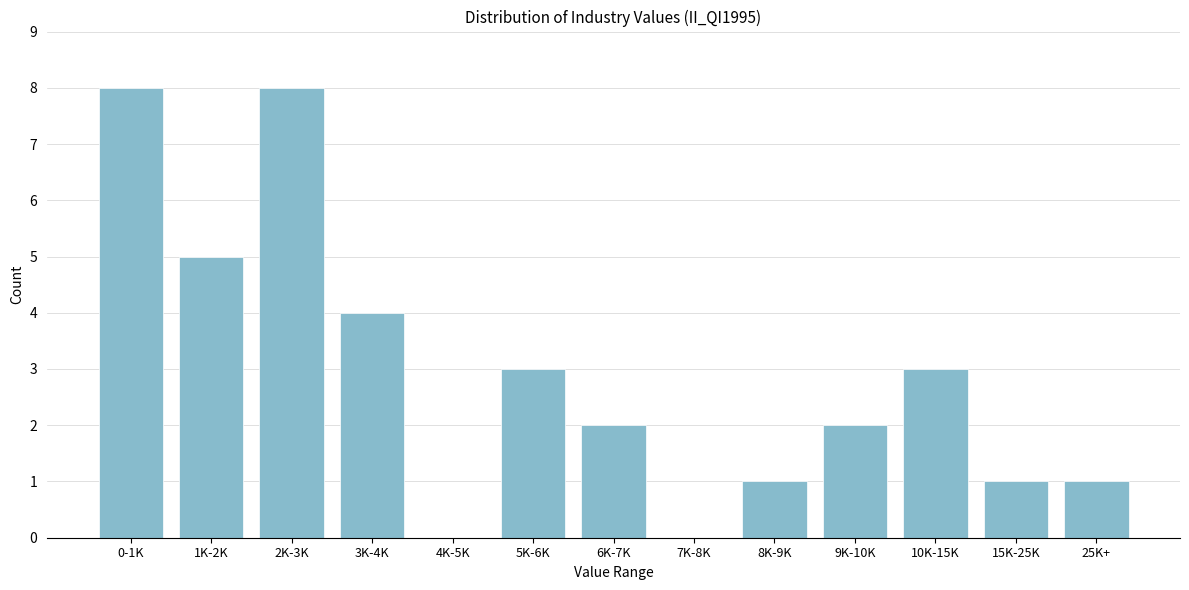

Reading right to left, what are all the values shown in this chart?

25K+=1	15K-25K=1	10K-15K=3	9K-10K=2	8K-9K=1	7K-8K=0	6K-7K=2	5K-6K=3	4K-5K=0	3K-4K=4	2K-3K=8	1K-2K=5	0-1K=8